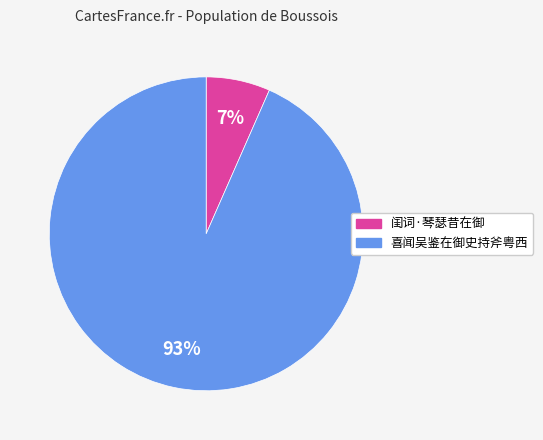

To the nearest percent, what portion does 闺词·琴瑟昔在御 represent?

7%